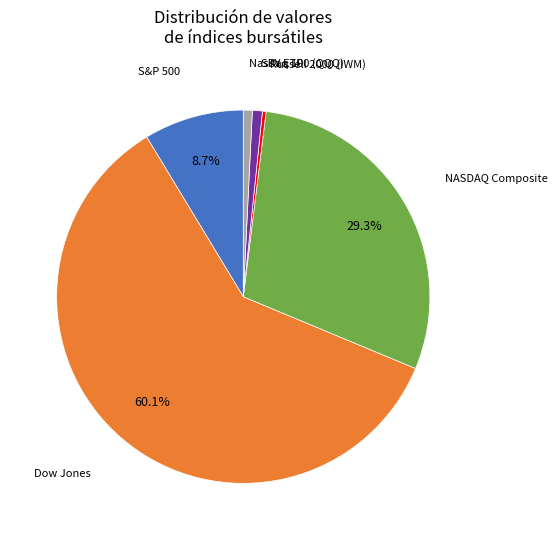

Is there a majority slice in this chart?

Yes